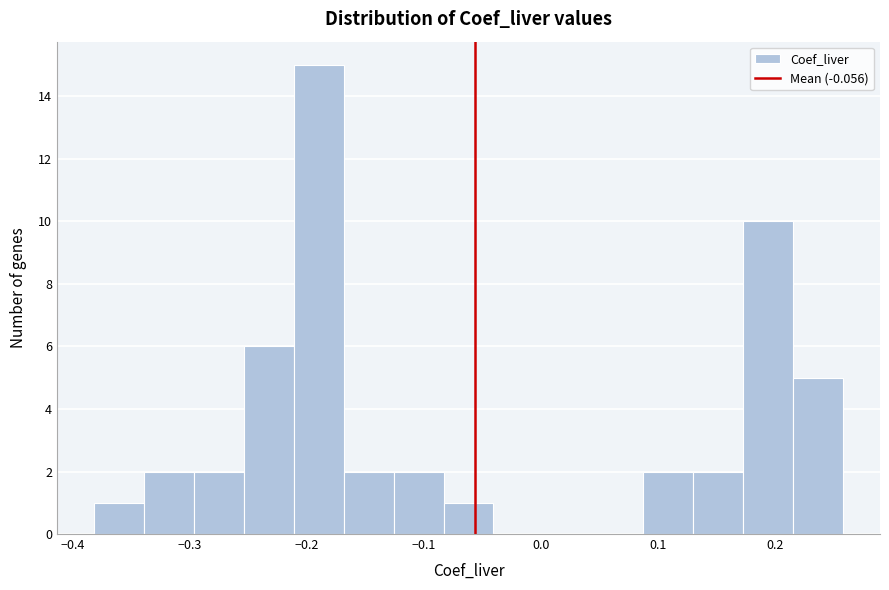

Reading left to right, transcribe this chart: for each bar, give the range it covers on the x-axis and its height. Neither the bar edges nor the heights are printed on the chart, so give them approximately, as read against the axes.

-0.38 to -0.34: 1
-0.34 to -0.30: 2
-0.30 to -0.25: 2
-0.25 to -0.21: 6
-0.21 to -0.17: 15
-0.17 to -0.13: 2
-0.13 to -0.08: 2
-0.08 to -0.04: 1
-0.04 to 0.00: 0
0.00 to 0.04: 0
0.04 to 0.09: 0
0.09 to 0.13: 2
0.13 to 0.17: 2
0.17 to 0.21: 10
0.21 to 0.26: 5